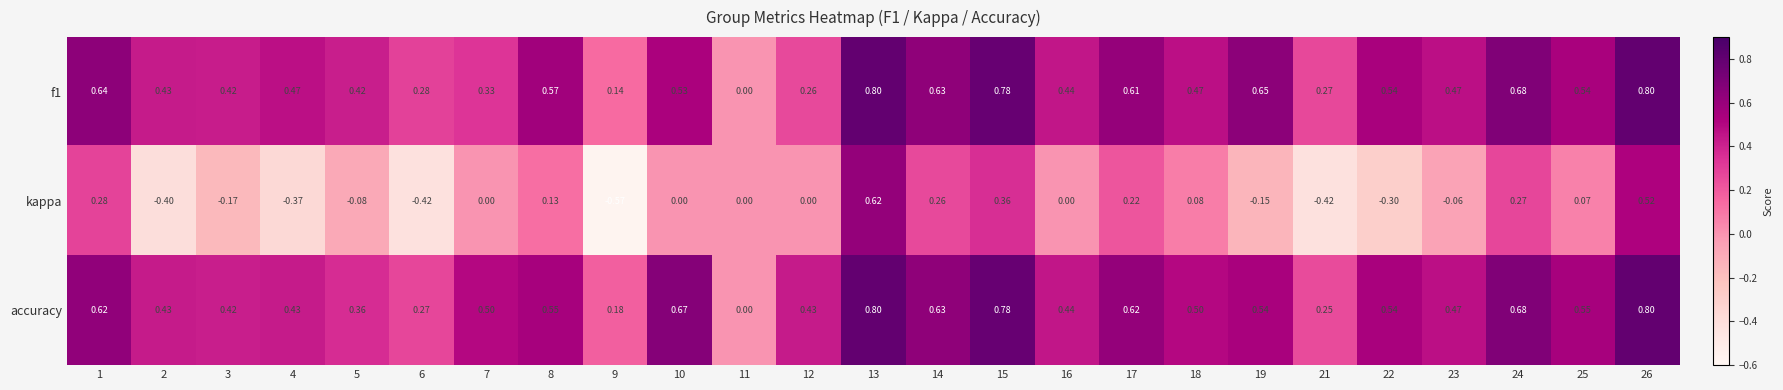

Which series has the widest spread of values?

kappa